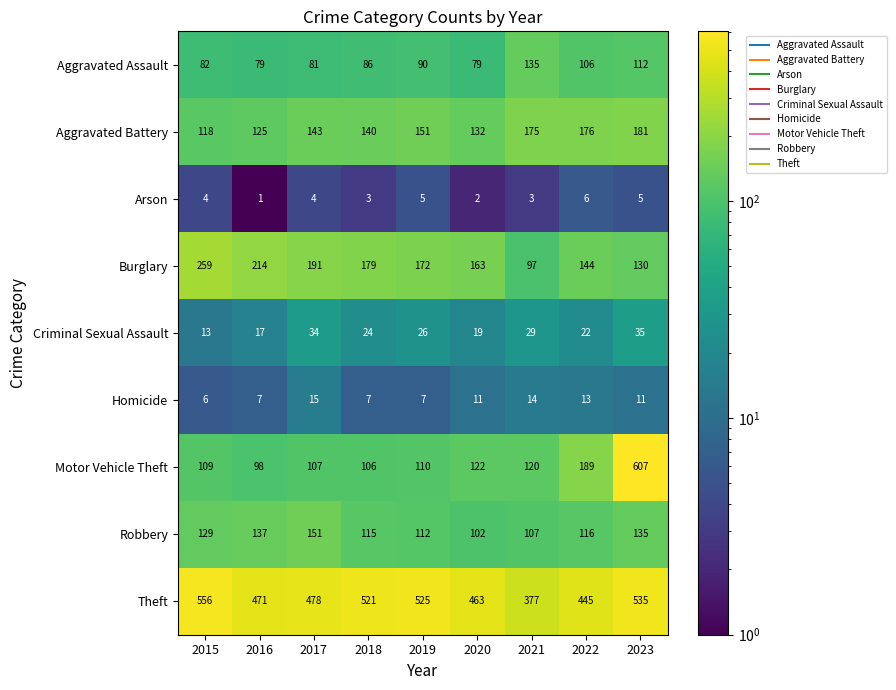

Count the number of data series in this chart.

9